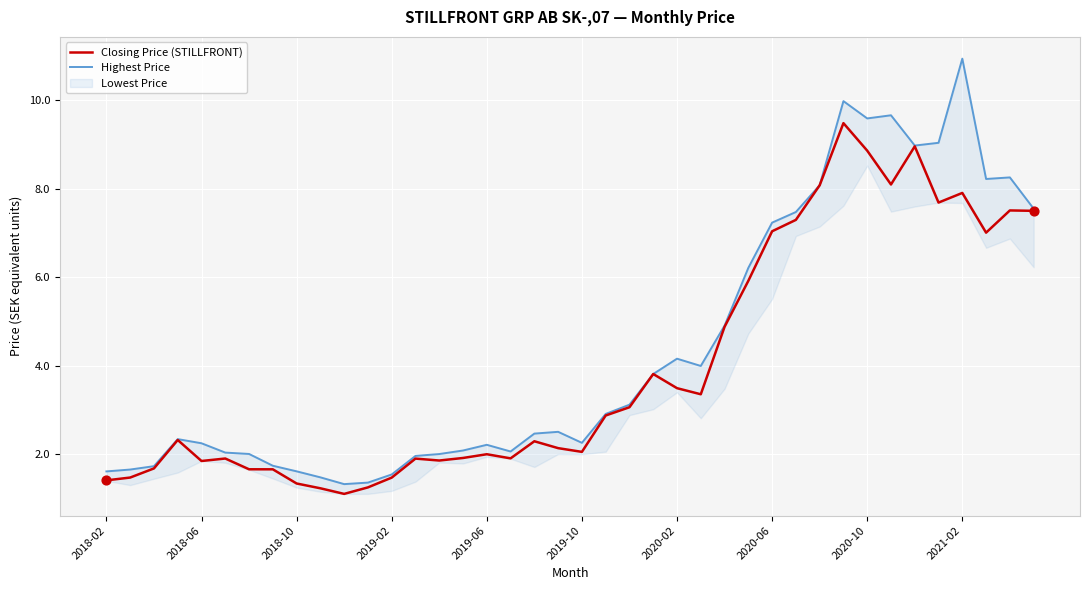

Which series has the largest total across all categories?

Highest Price